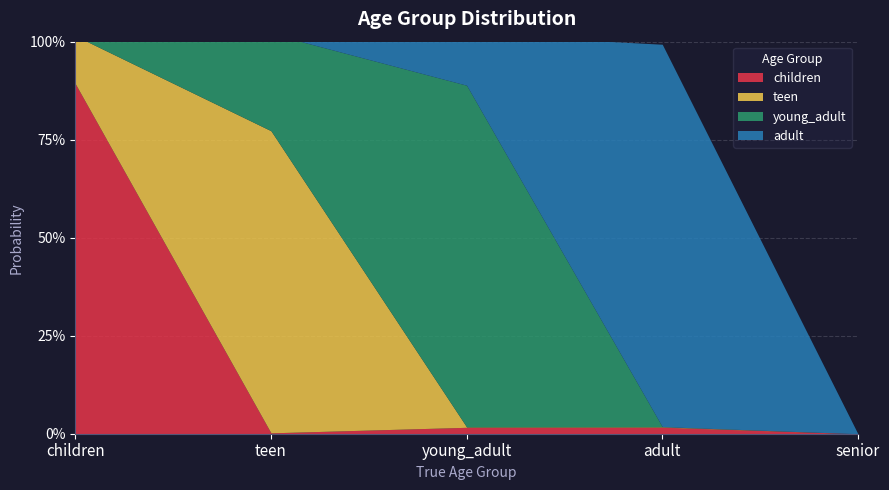

Rank the series by their maximum value, from highest to lowest.

adult, children, young_adult, teen